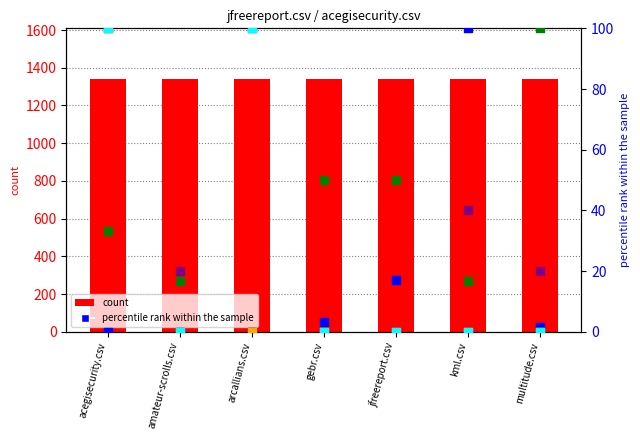

At how many categories does at least one series exceed 174?

7